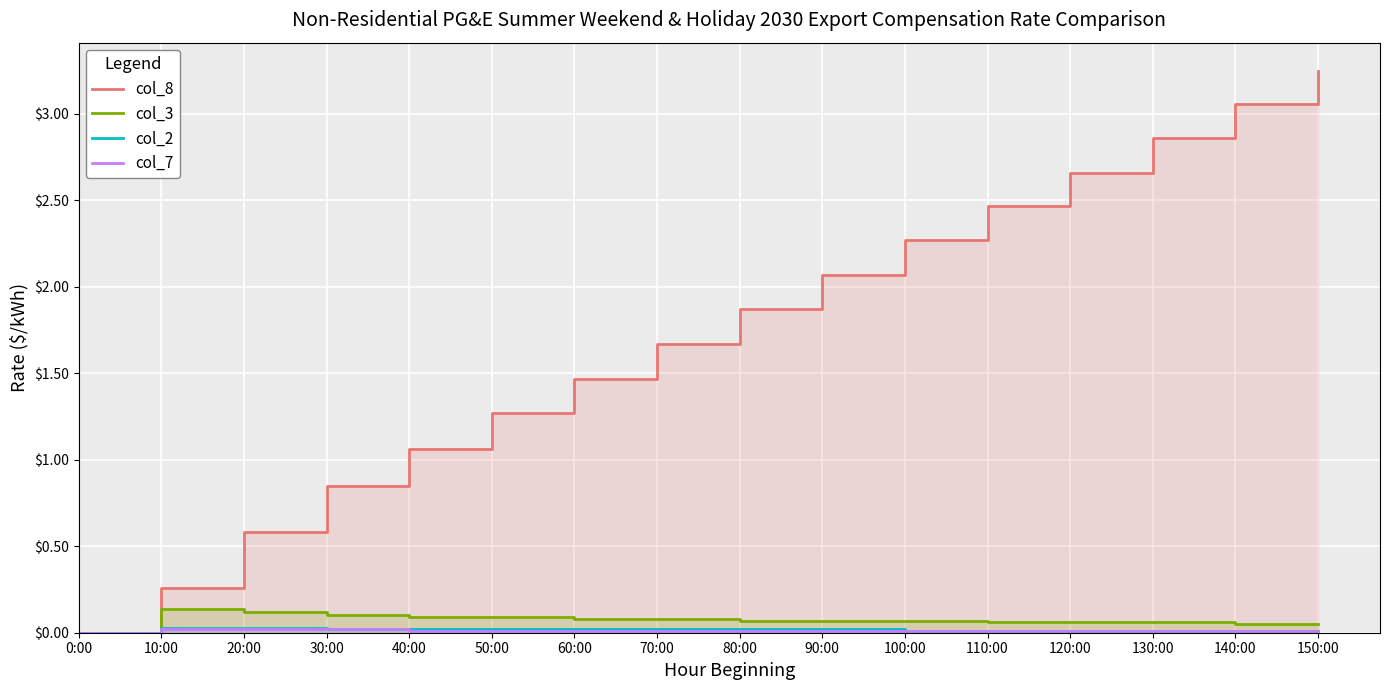

Which series has the largest total across all categories?

col_8